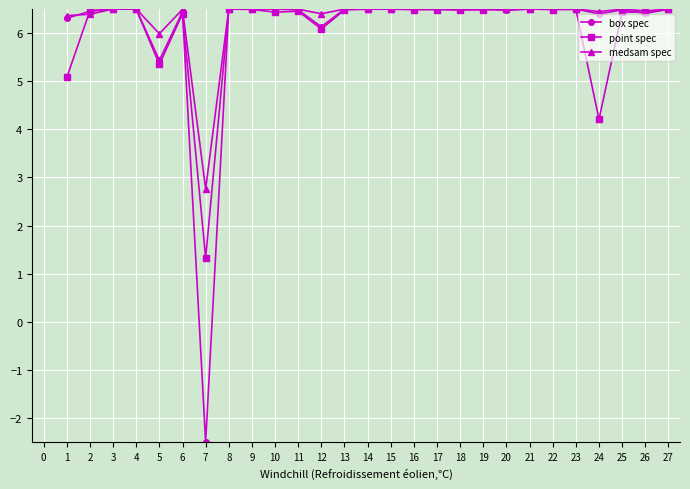

Count the number of data series in this chart.

3